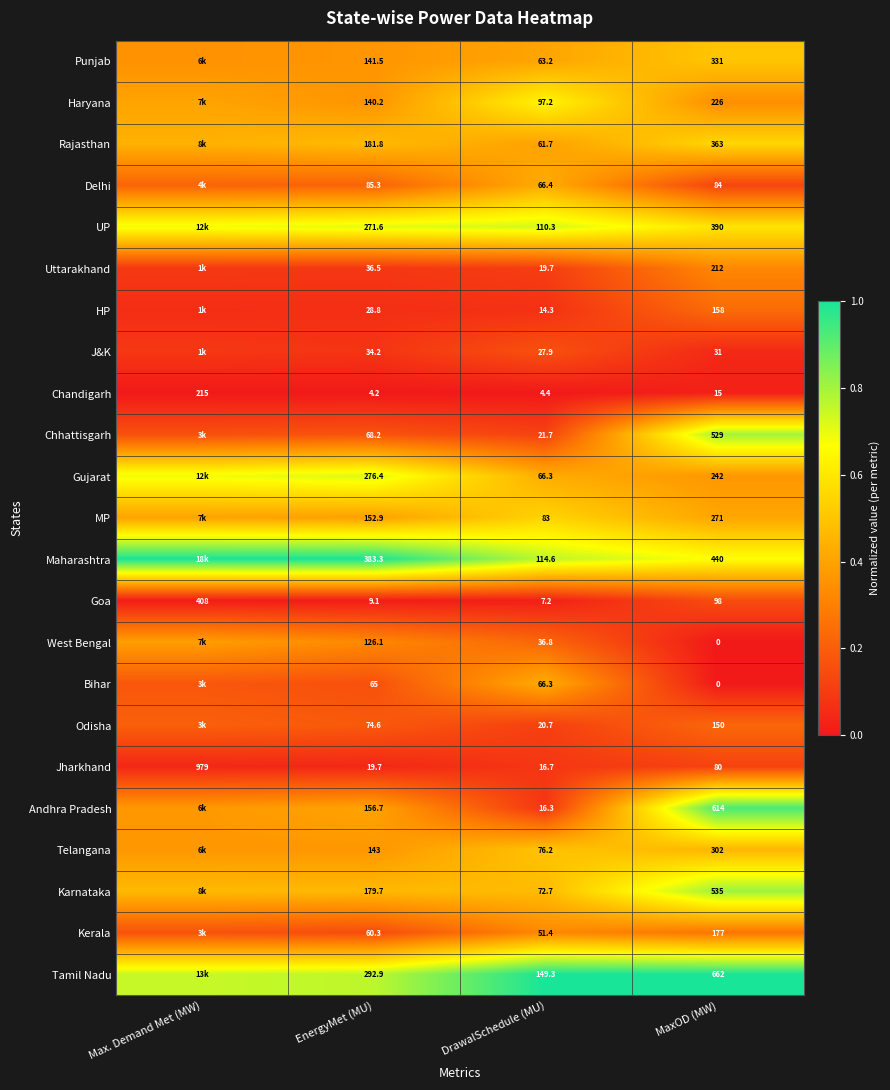

Is the value of HP at MaxOD (MW) greater than the value of Telangana at DrawalSchedule (MU)?

Yes